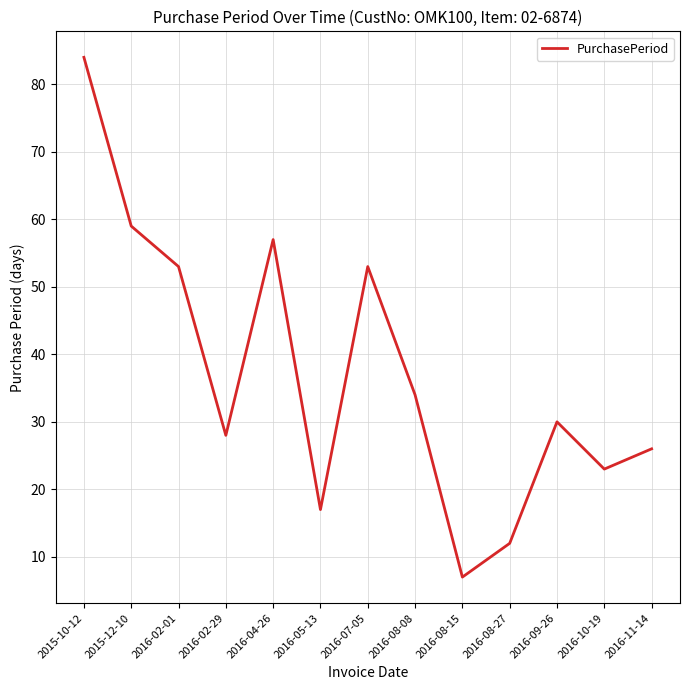

The chart shows a value of 30 at 2016-09-26. True or false?

True